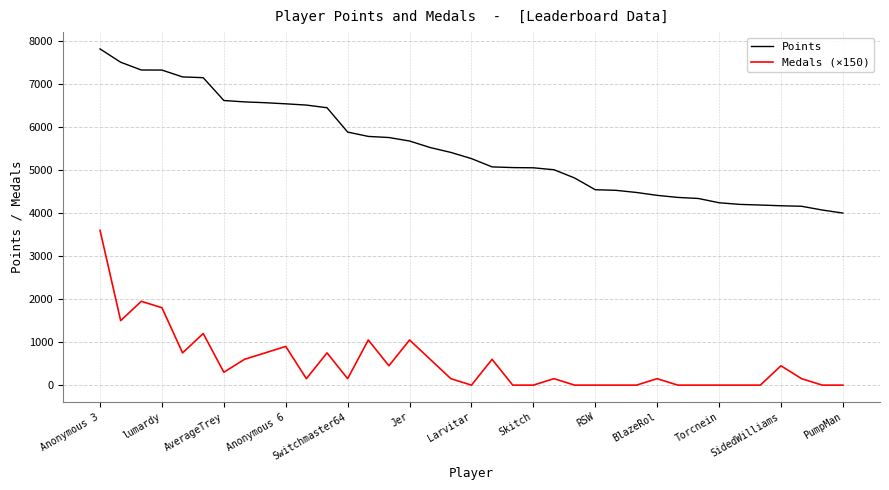

Which series has the largest total across all categories?

Points